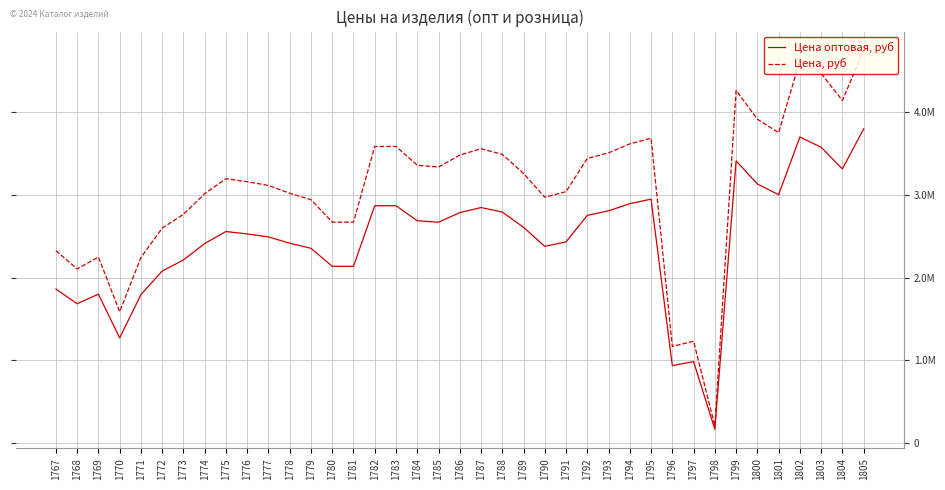

Rank the series at 1800 from highest to lowest value.

Цена, руб, Цена оптовая, руб